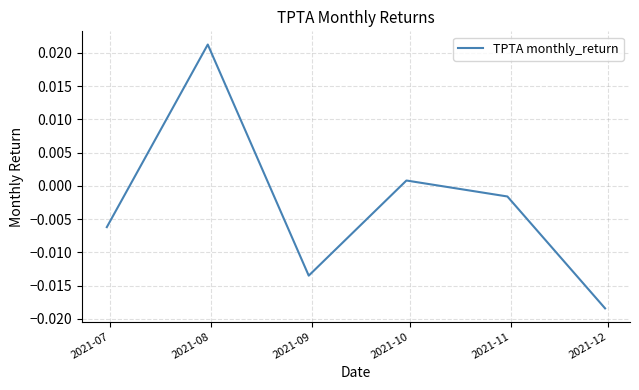

How many interior local peaks (higher than both neighbors) does the data have?

2